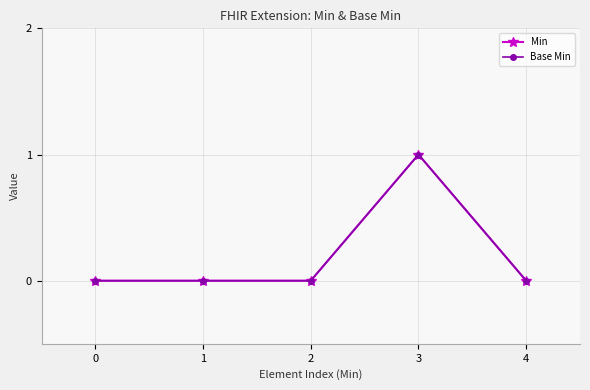

True or false: Min and Base Min intersect in this chart.

False